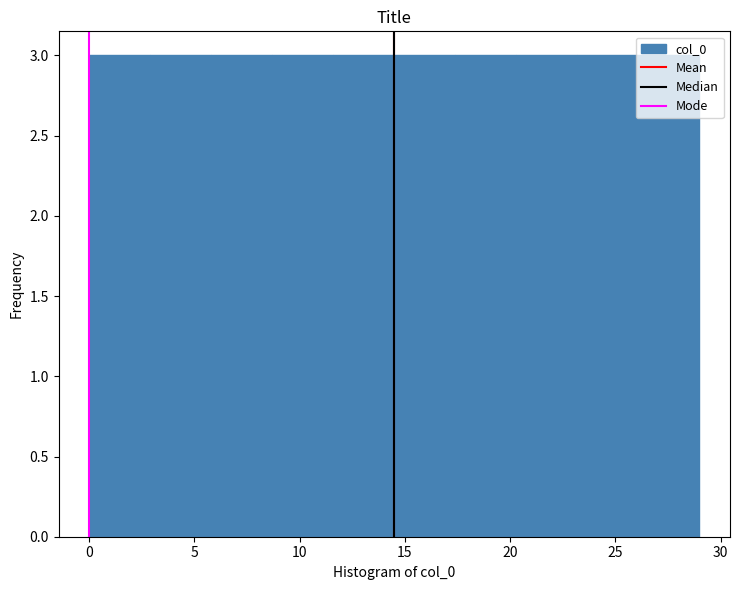

What is the height of the bar covering 23.2 to 26.1 on the x-axis? Neither the bar edges nor the heights are printed on the chart, so give them approximately, as read against the axes.

3